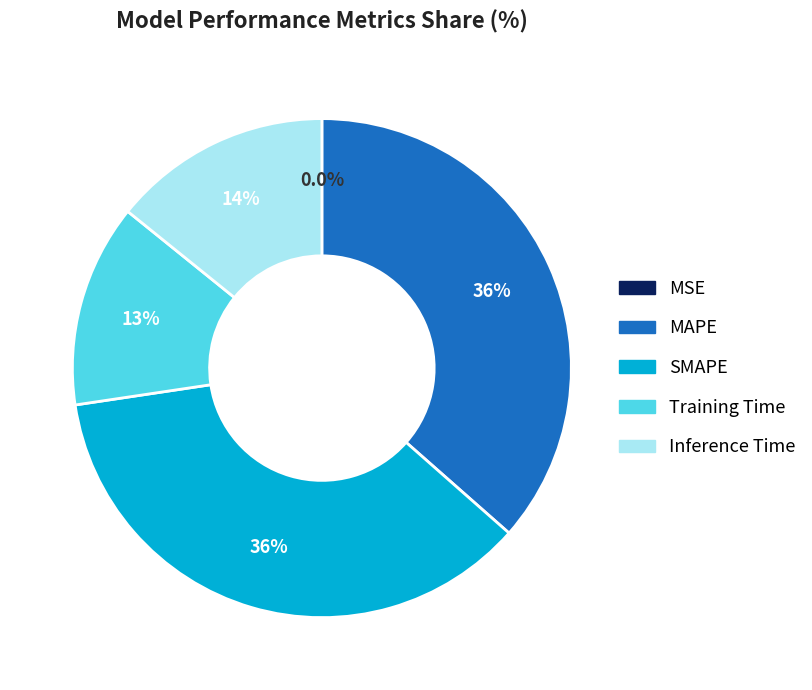

To the nearest percent, what is the difference between the SMAPE and Training Time slice percentages?

23%